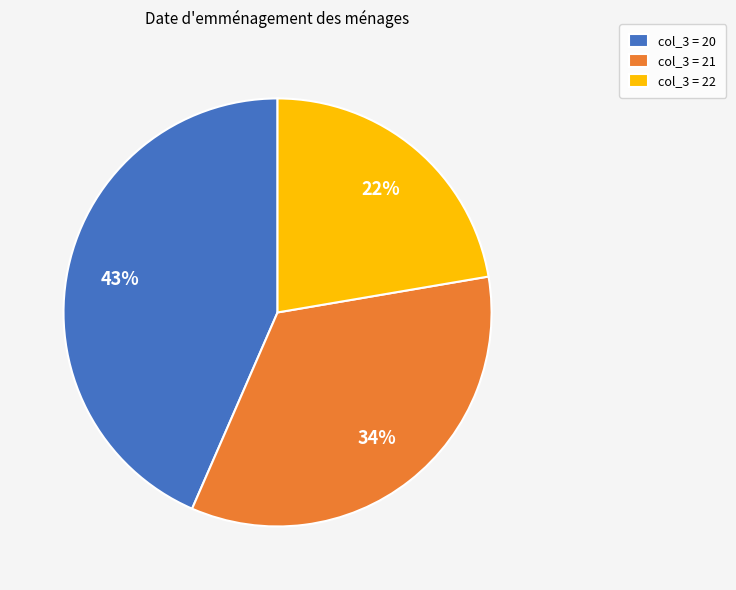

Between col_3 = 21 and col_3 = 22, which is larger?

col_3 = 21